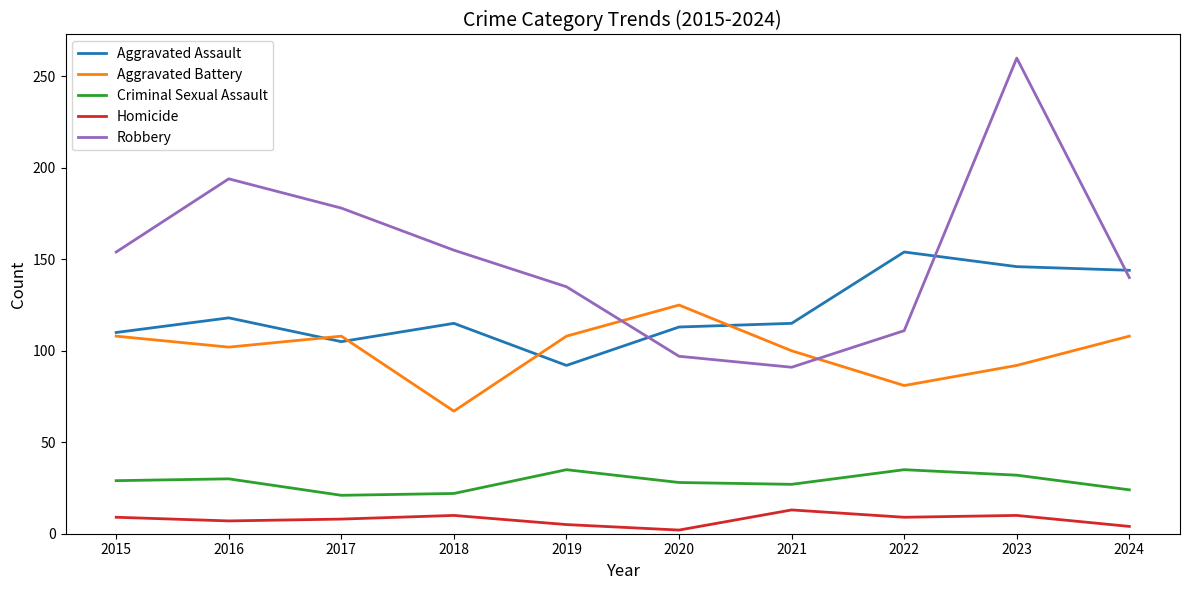

What is the average value of the Aggravated Battery series?

100